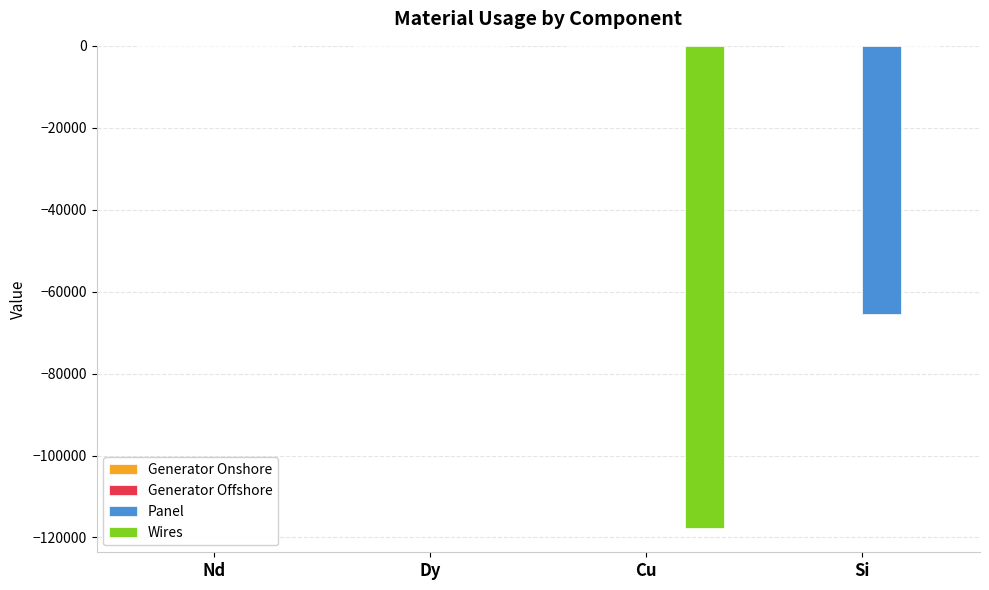

True or false: Wires has a value of 51245.4 at Nd.

False